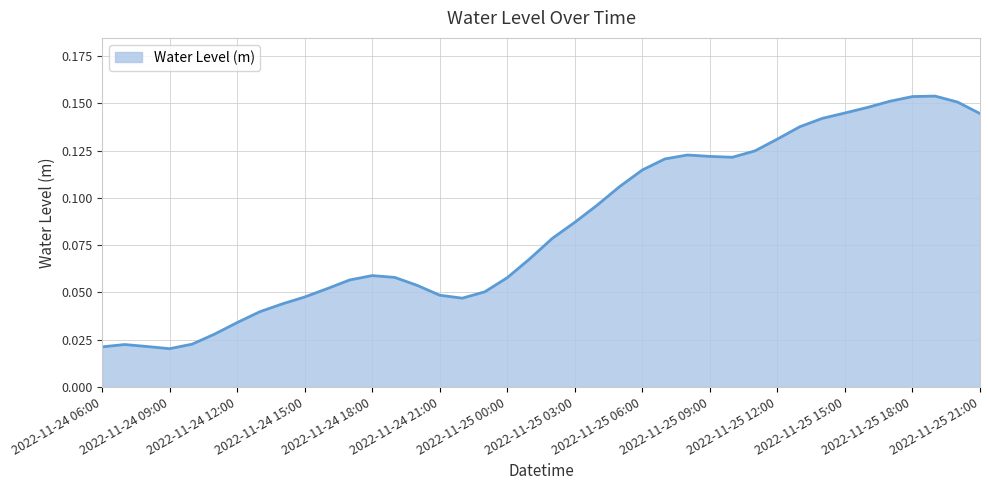

Rank the categories by value from lowest to highest.

2022-11-24 09:00, 2022-11-24 06:00, 2022-11-24 08:00, 2022-11-24 07:00, 2022-11-24 10:00, 2022-11-24 11:00, 2022-11-24 12:00, 2022-11-24 13:00, 2022-11-24 14:00, 2022-11-24 22:00, 2022-11-24 15:00, 2022-11-24 21:00, 2022-11-24 23:00, 2022-11-24 16:00, 2022-11-24 20:00, 2022-11-24 17:00, 2022-11-25 00:00, 2022-11-24 19:00, 2022-11-24 18:00, 2022-11-25 01:00, 2022-11-25 02:00, 2022-11-25 03:00, 2022-11-25 04:00, 2022-11-25 05:00, 2022-11-25 06:00, 2022-11-25 07:00, 2022-11-25 10:00, 2022-11-25 09:00, 2022-11-25 08:00, 2022-11-25 11:00, 2022-11-25 12:00, 2022-11-25 13:00, 2022-11-25 14:00, 2022-11-25 21:00, 2022-11-25 15:00, 2022-11-25 16:00, 2022-11-25 20:00, 2022-11-25 17:00, 2022-11-25 18:00, 2022-11-25 19:00